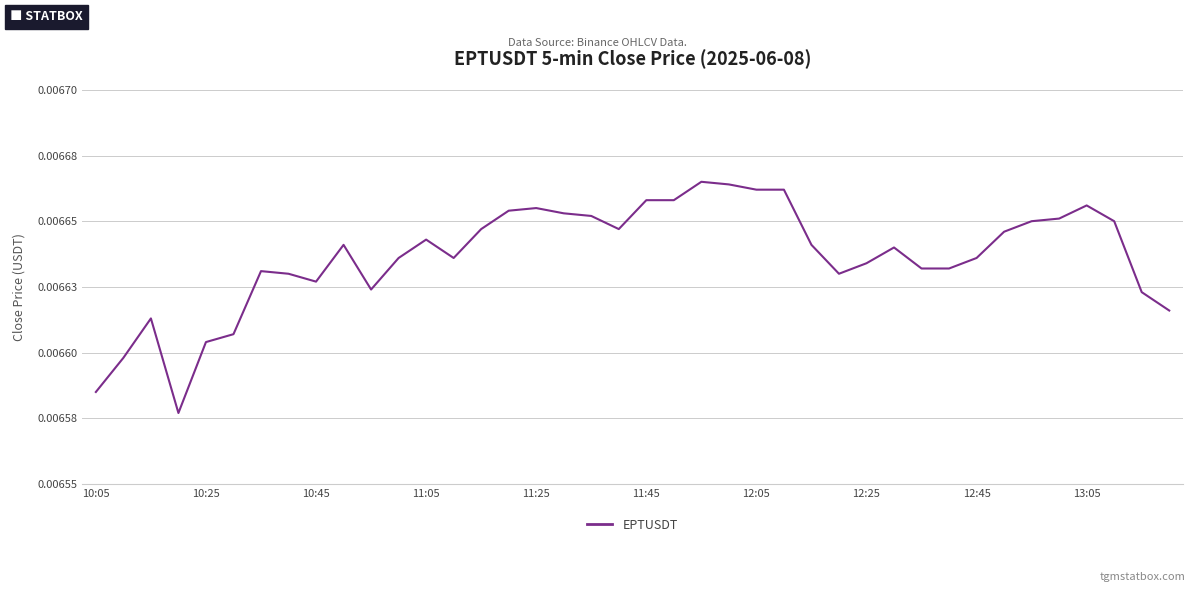

List the labels in order of value, largest first.

22, 23, 24, 25, 20, 21, 36, 16, 15, 17, 18, 35, 34, 37, 14, 19, 33, 12, 13:05, 26, 29, 11, 13, 32, 28, 30, 31, 12:05, 12:25, 27, 12:45, 10, 38, 39, 10:45, 11:45, 11:25, 10:25, 10:05, 11:05